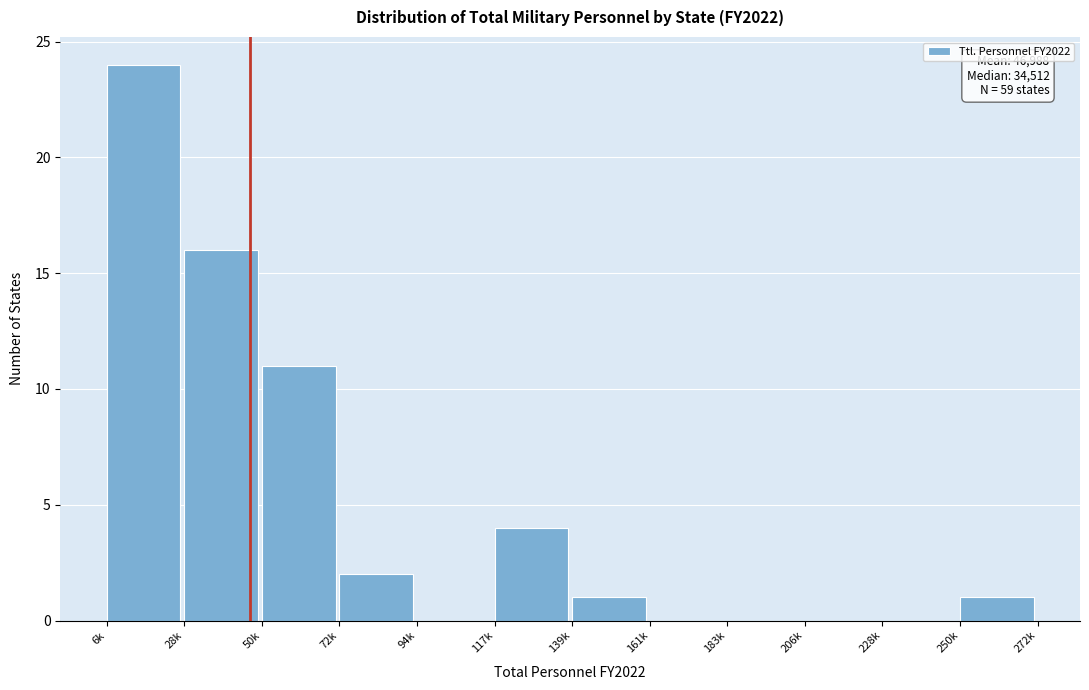

Reading right to left, list all the values displayed in this chart.

250k=1	228k=0	206k=0	183k=0	161k=0	139k=1	117k=4	94k=0	72k=2	50k=11	28k=16	6k=24